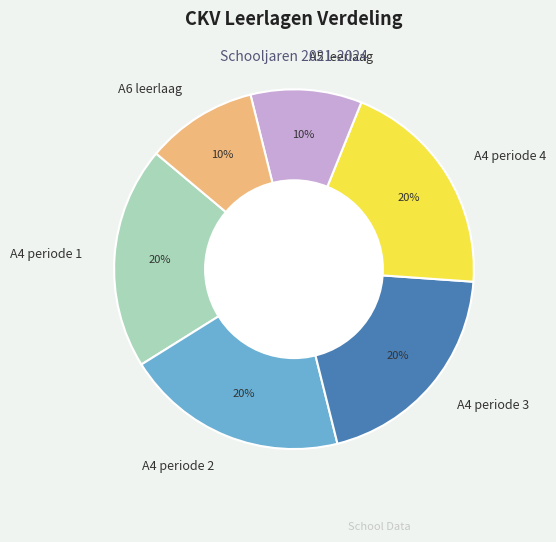

How many slices are in this pie chart?

6